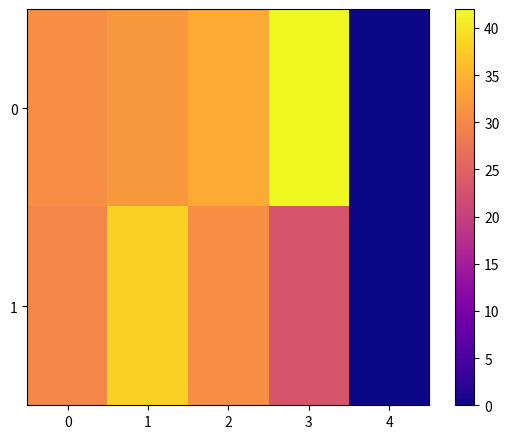

List the series in order of their overall mean, highest first.

0, 1